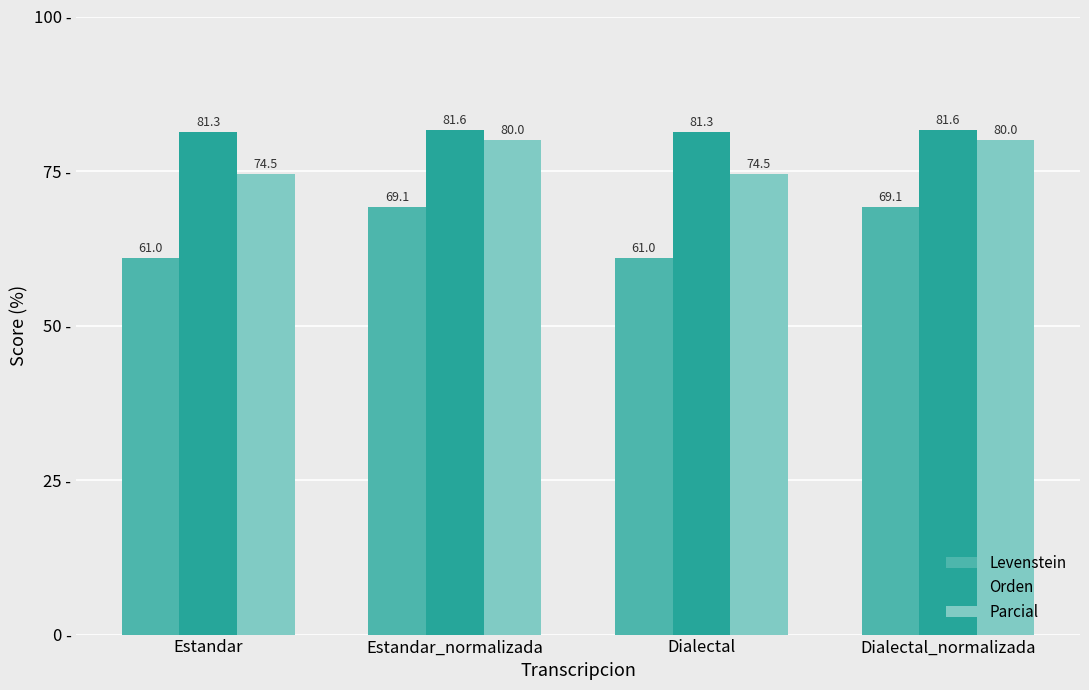

Which series has the largest total across all categories?

Orden